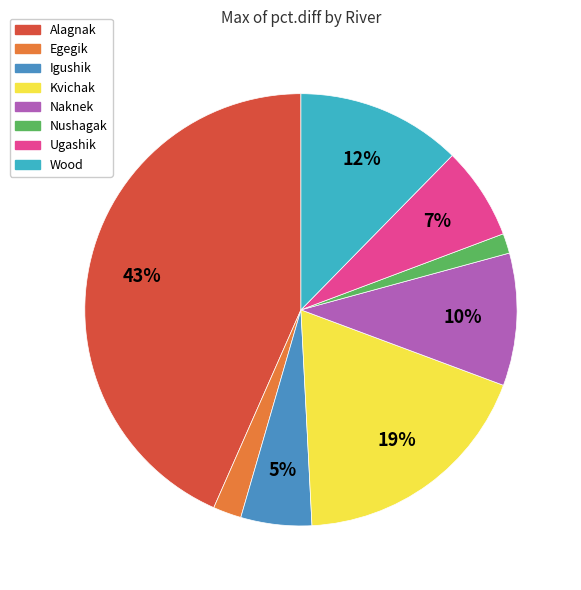

Which slice is the largest?

Alagnak